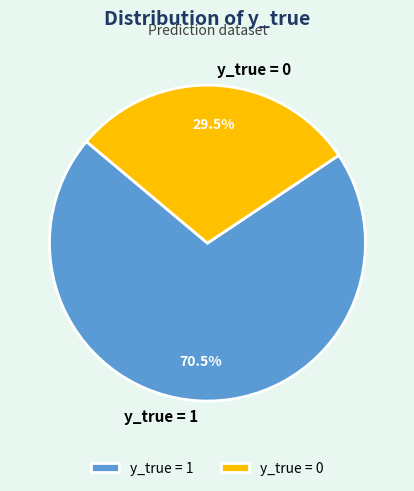

Which has a higher value, y_true = 1 or y_true = 0?

y_true = 1